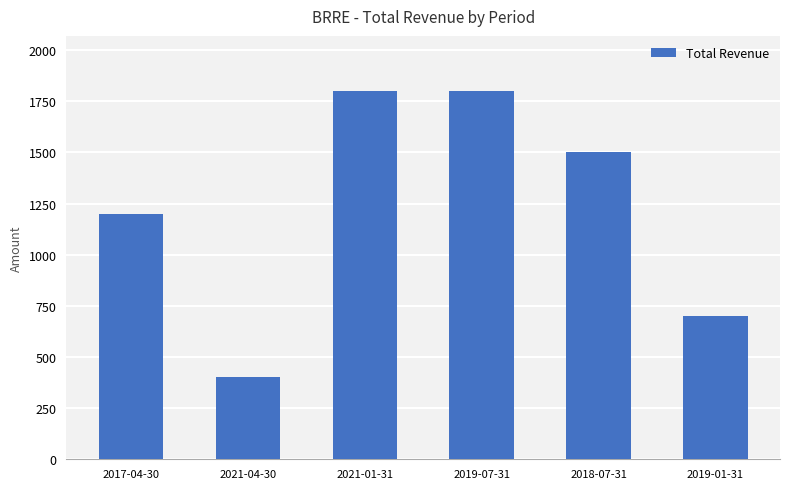

Count the values in the range 700 to 1800.

5